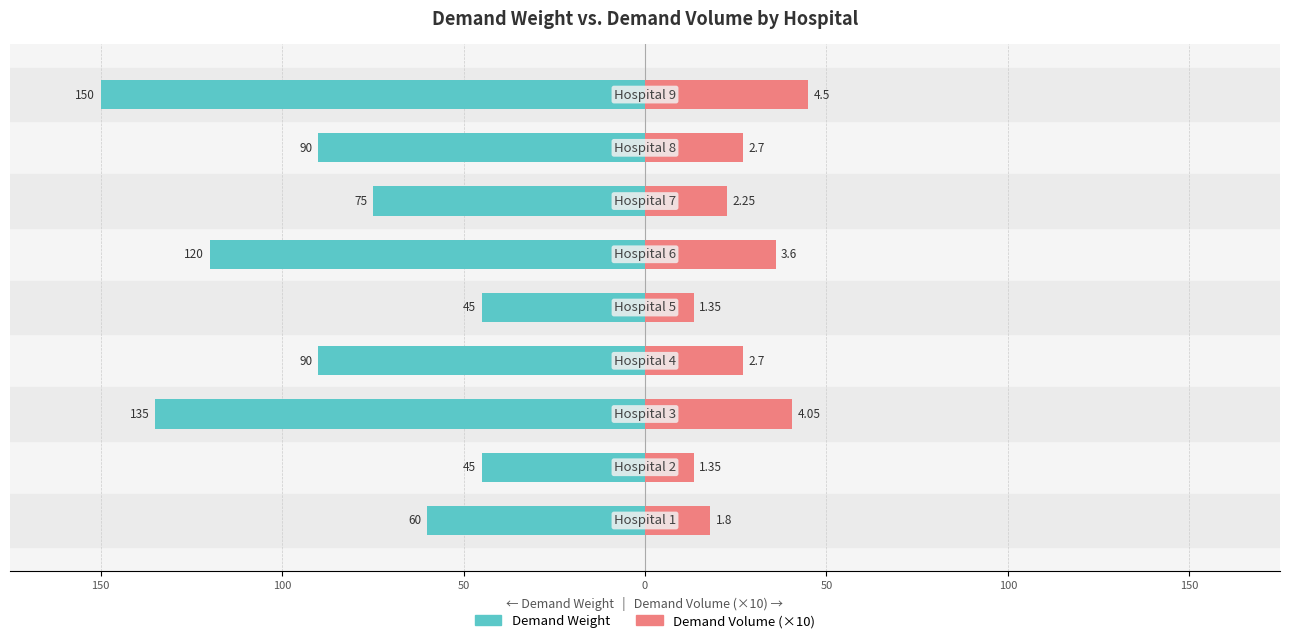

Reading left to right, what are all the values shown in this chart?

Demand Weight: -60.0	-45.0	-135.0	-90.0	-45.0	-120.0	-75.0	-90.0	-150.0
Demand Volume (×10): 18.0	13.5	40.5	27.0	13.5	36.0	22.5	27.0	45.0